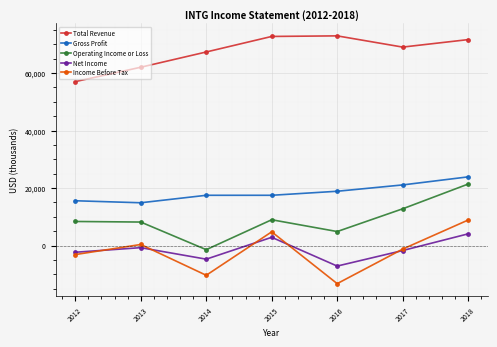

What is the difference between the maximum and second lowest values in the Total Revenue series?

10900